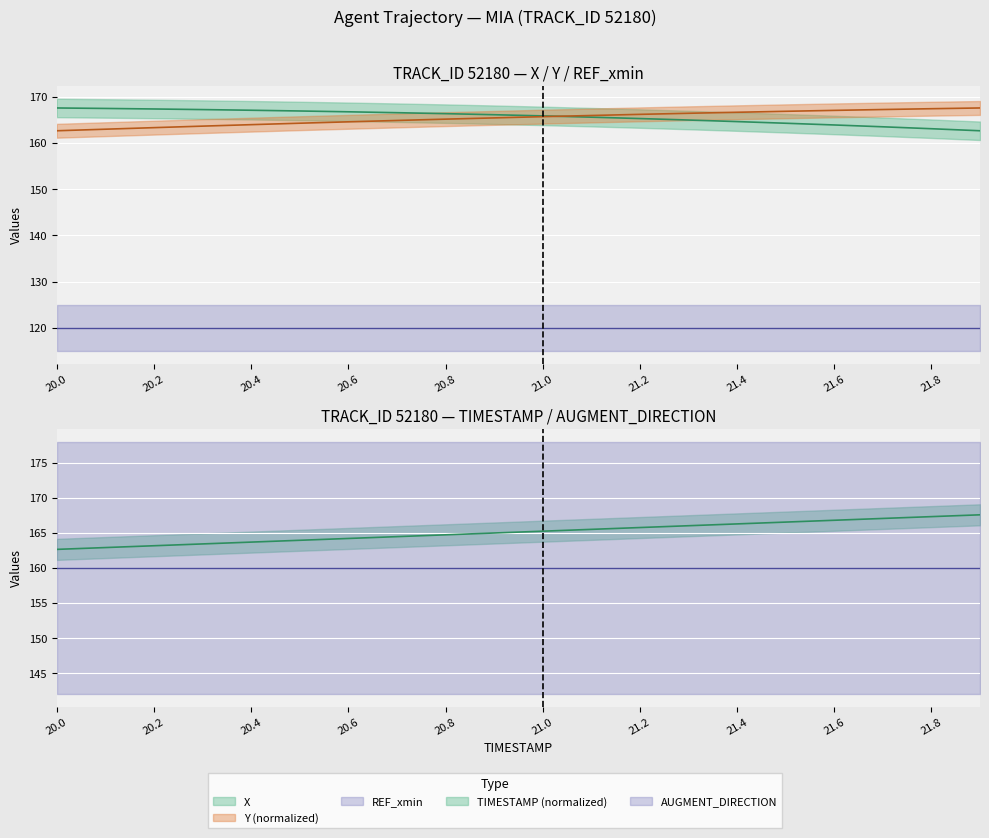

Is it true that TIMESTAMP equals 255.1 at 21.5?

False